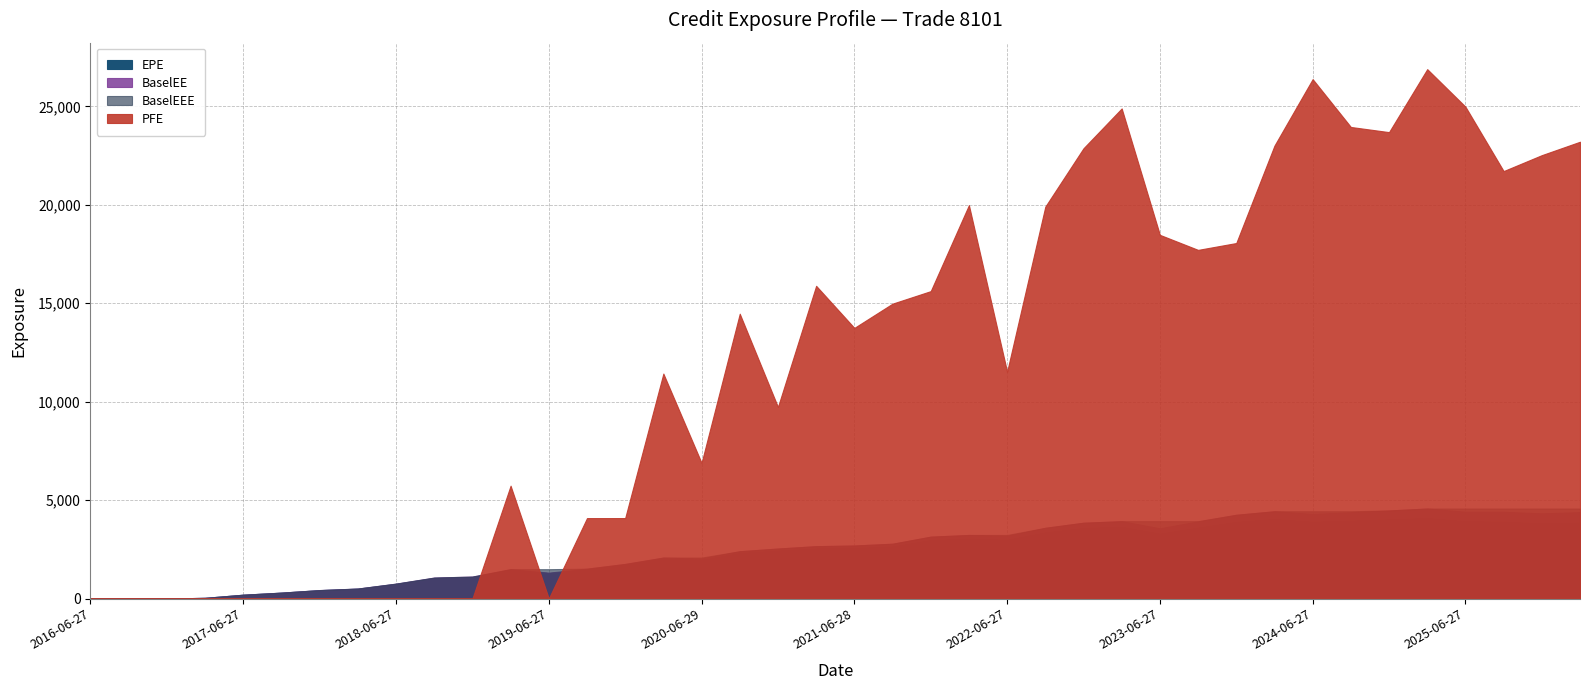

Does the chart display data point markers on the line(s)?

No